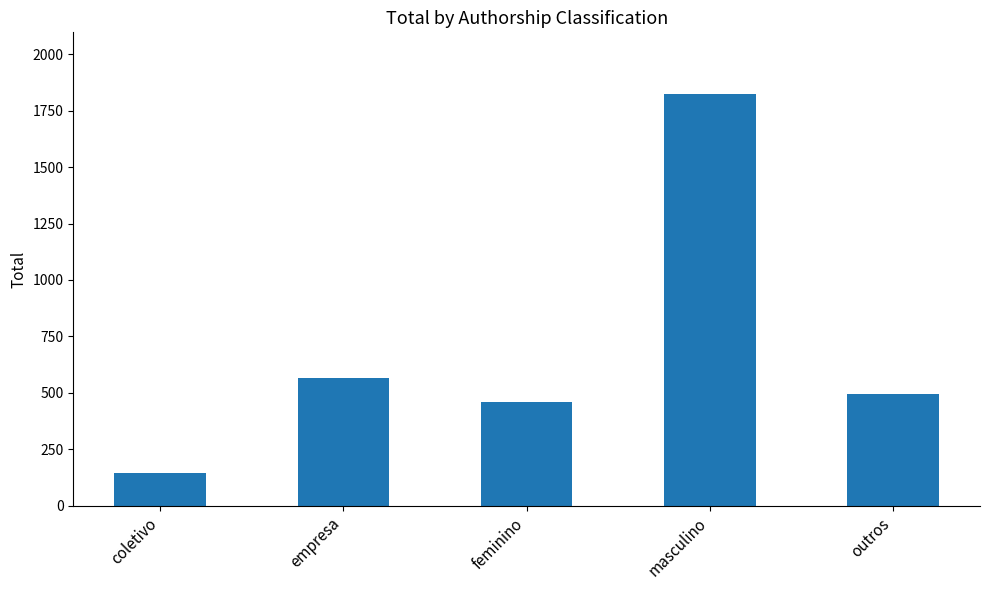

List the labels in order of value, smallest first.

coletivo, feminino, outros, empresa, masculino